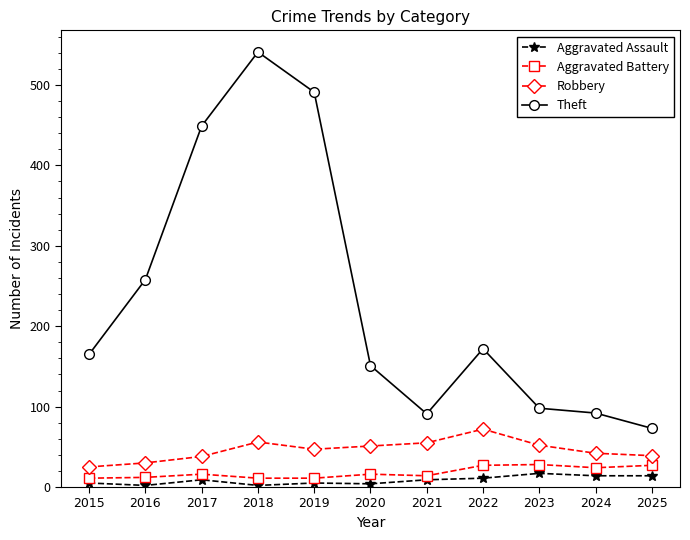

How many lines are shown in the chart?

4